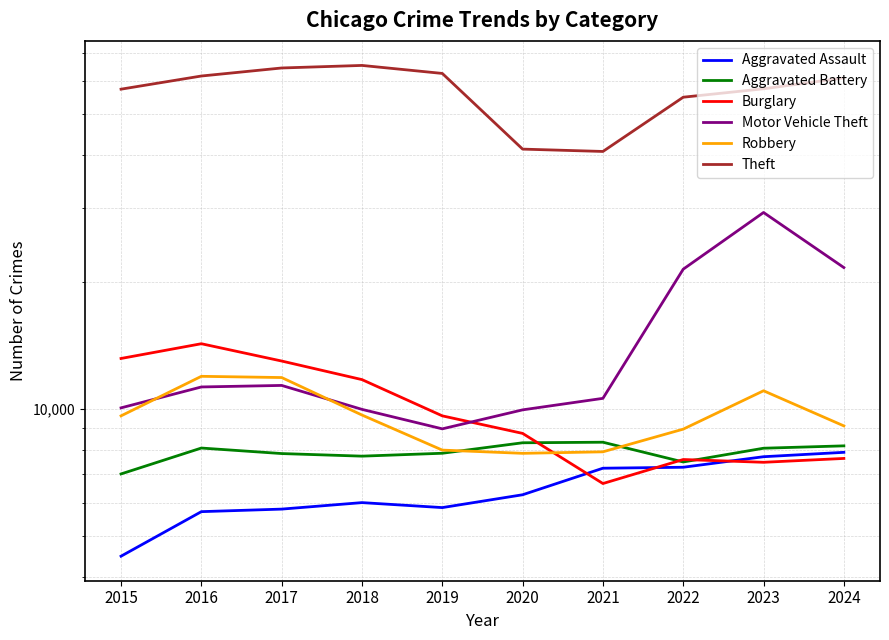

In Motor Vehicle Theft, how many points are lower than both neighbors (excluding endpoints)?

1